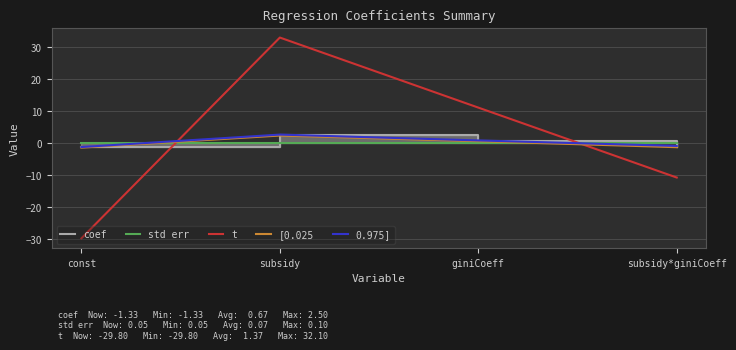

What is the label of the 3rd point from the right?

subsidy